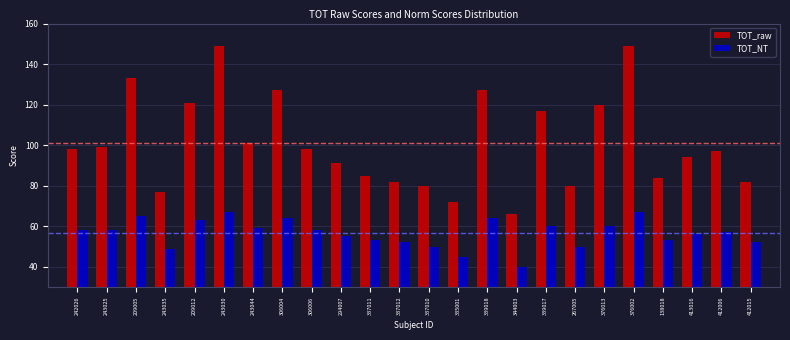

Which category has the lowest value in the TOT_raw series?

344003